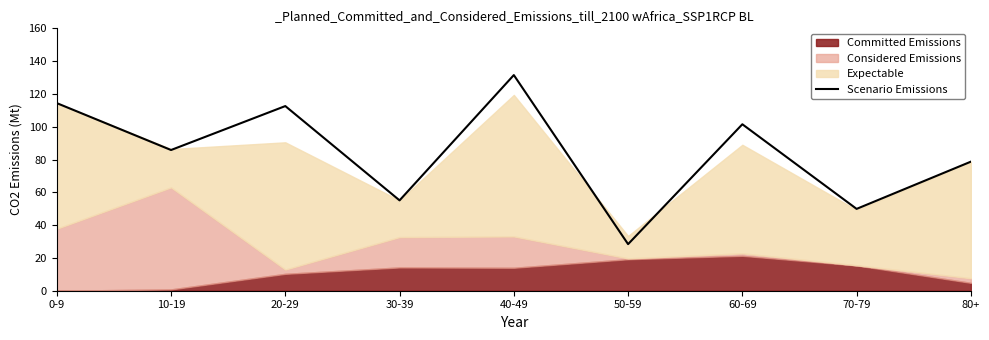

Which has a higher value, 10-19 or 20-29?

20-29